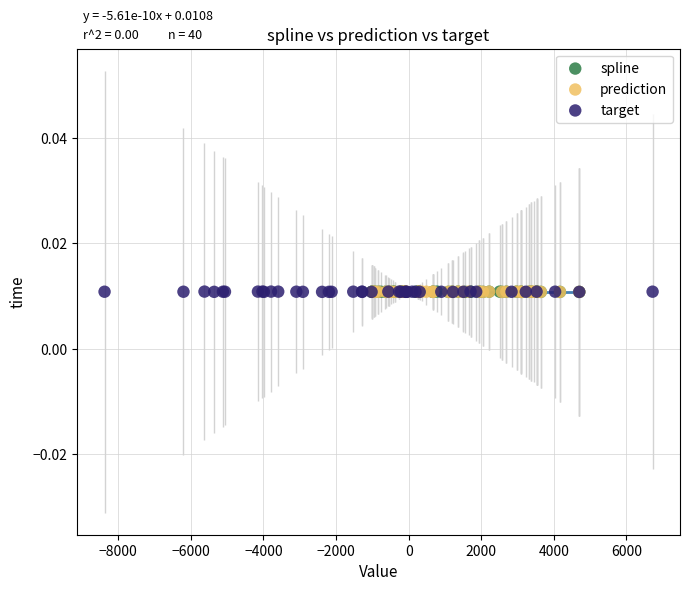

What are all the series names shown in the legend?

spline, prediction, target